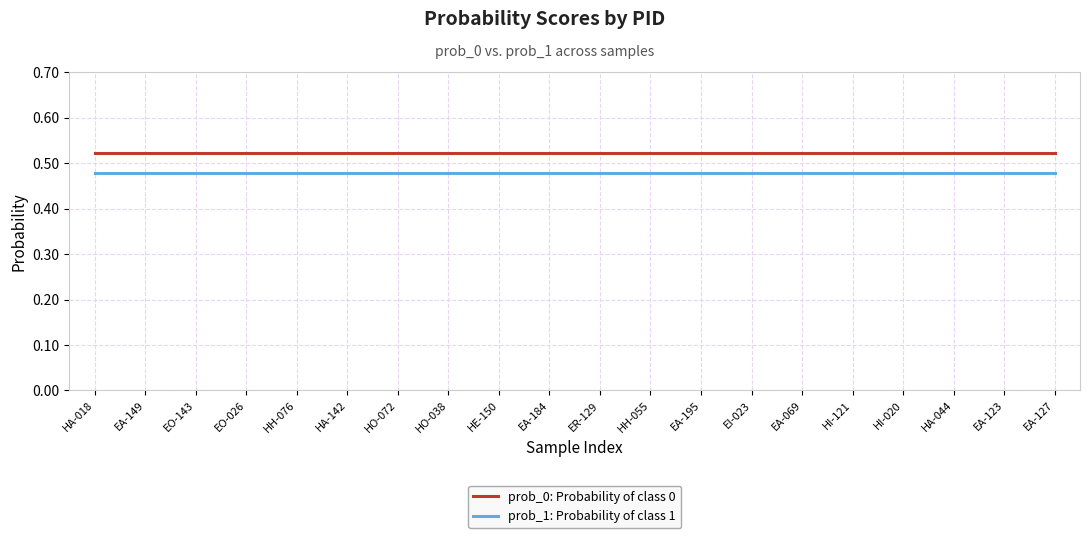

True or false: prob_0: Probability of class 0 and prob_1: Probability of class 1 intersect in this chart.

False